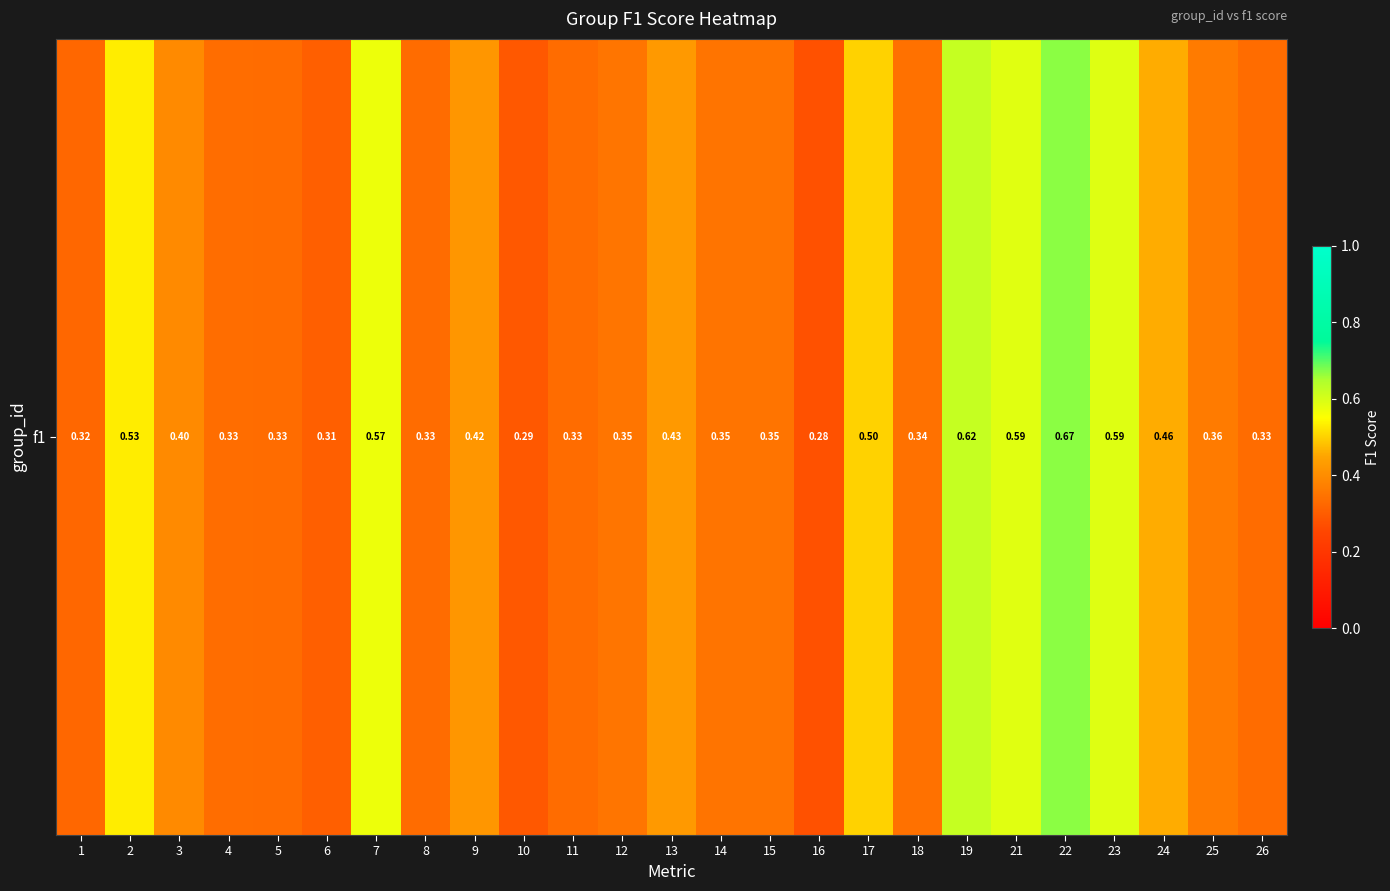

Rank the categories by value from lowest to highest.

16, 10, 6, 1, 5, 8, 11, 26, 4, 18, 15, 14, 12, 25, 3, 9, 13, 24, 17, 2, 7, 21, 23, 19, 22